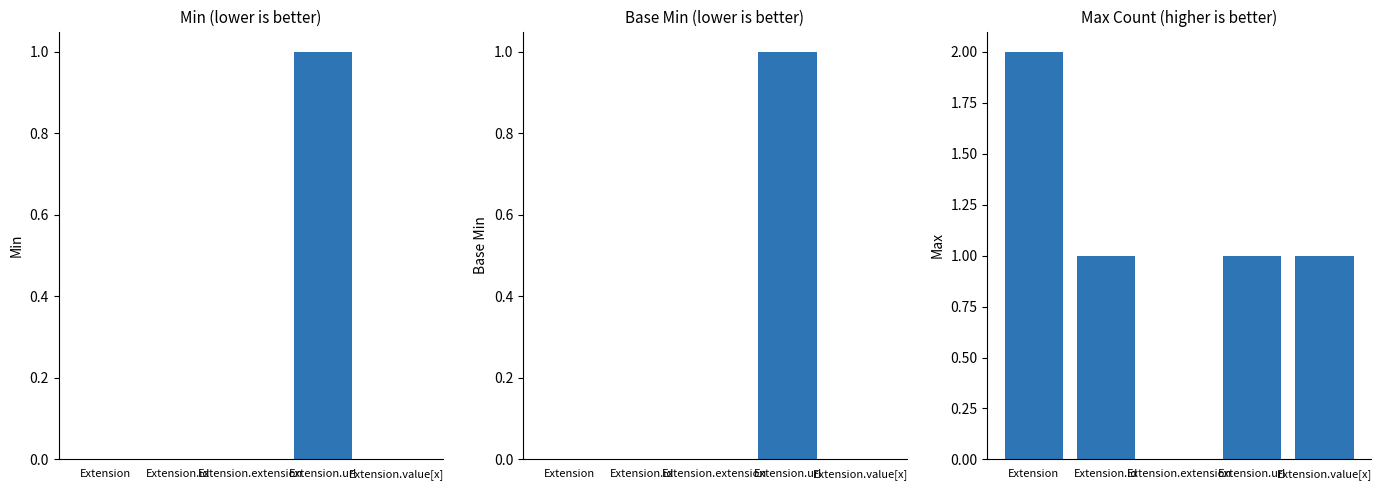

Between Extension.extension and Extension.value[x], which series saw the biggest shift?

Max